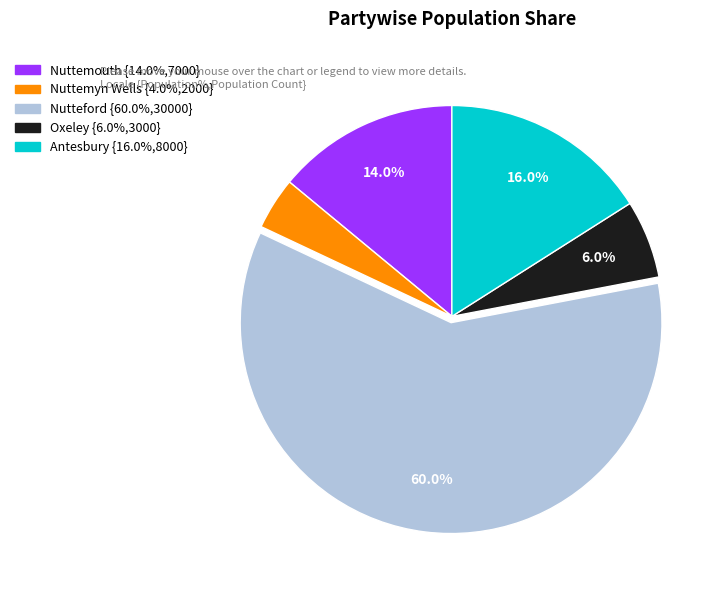

Does Nuttemouth represent more than half of the total?

No